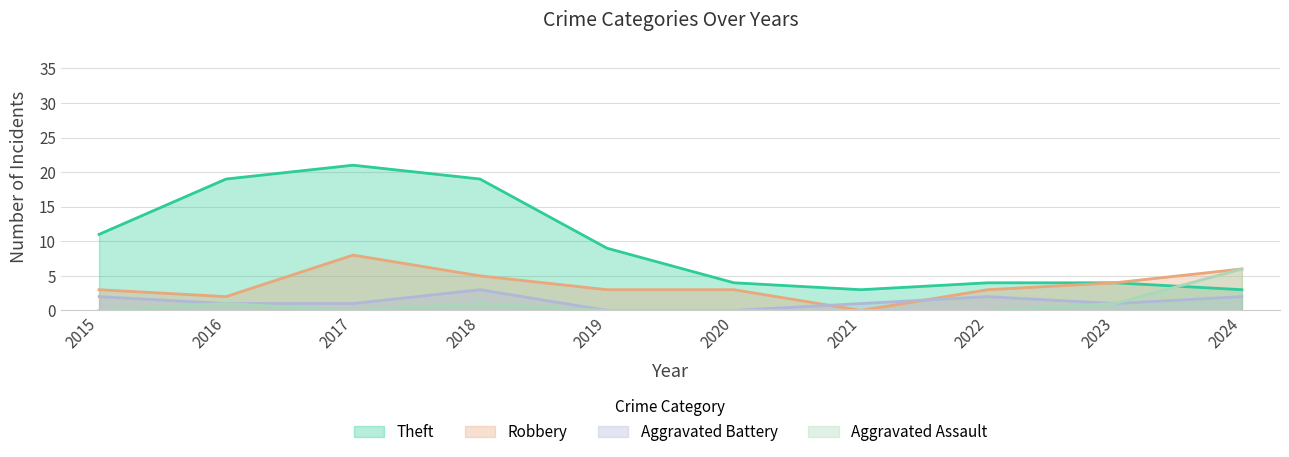

True or false: Aggravated Assault has more than 0 points higher than both neighbors.

True